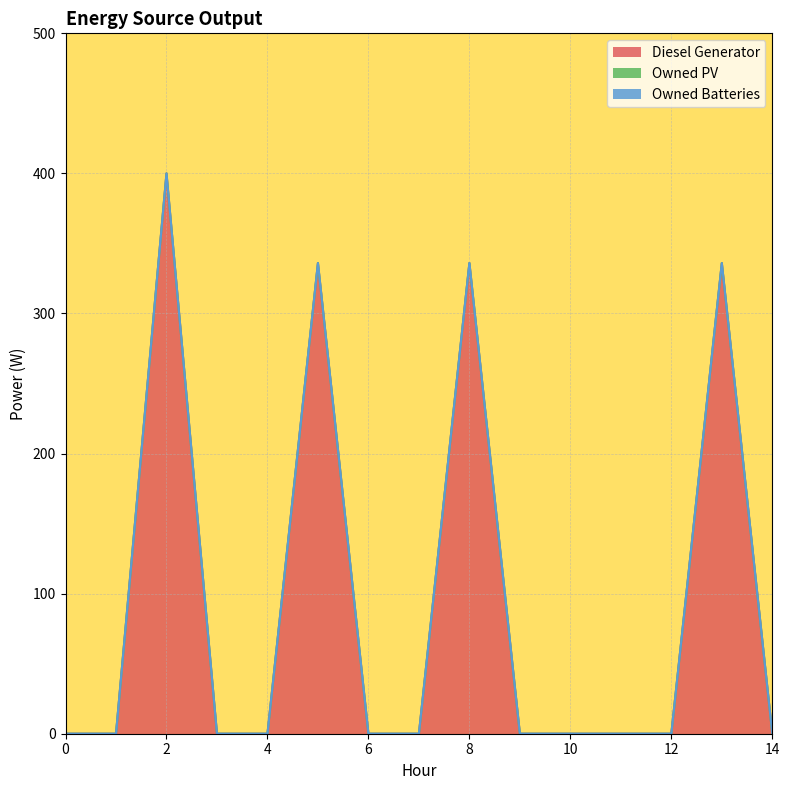

List the series in order of their peak value, lowest first.

Owned PV, Owned Batteries, Diesel Generator